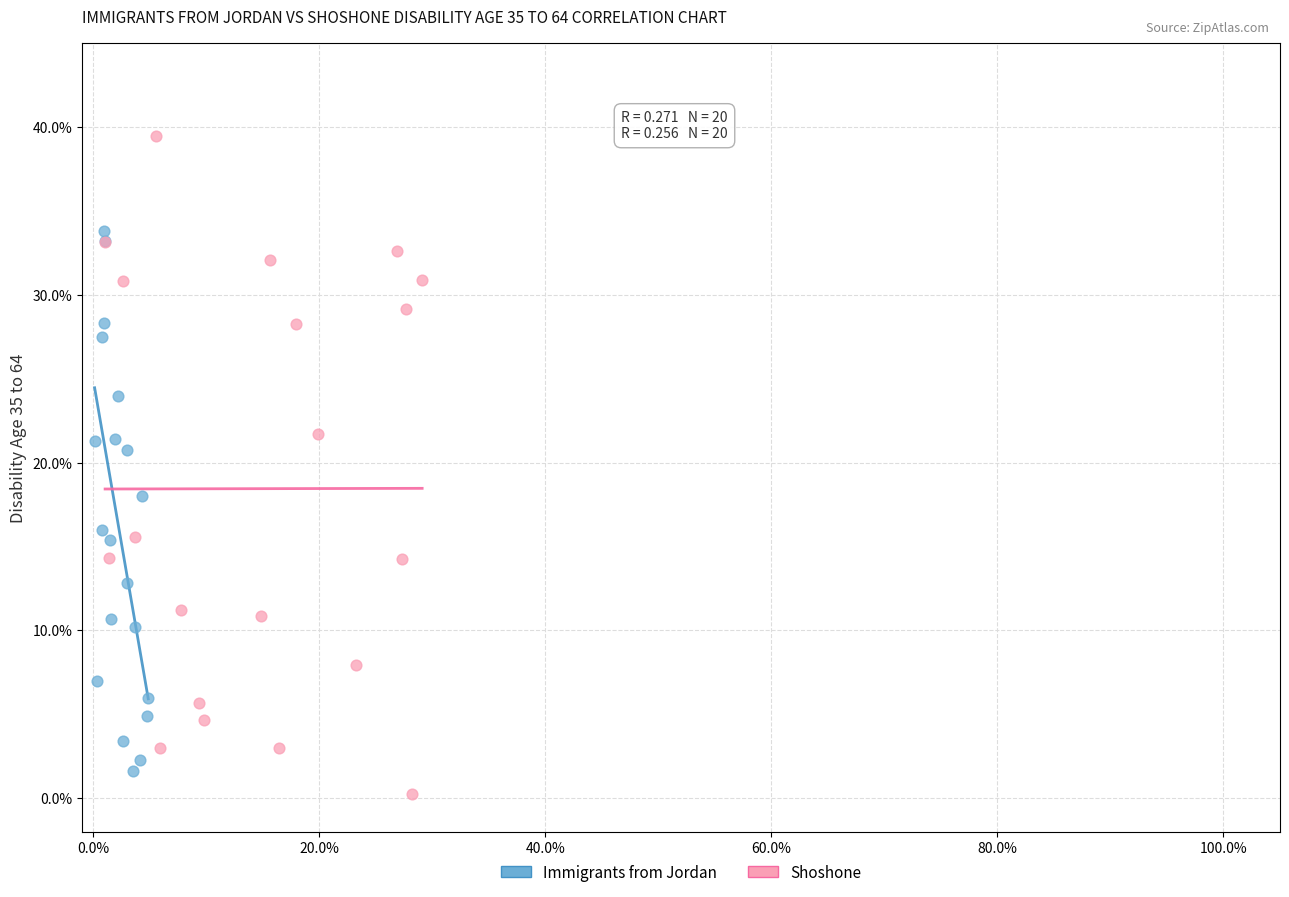

Which series reaches the maximum Y coordinate?

Shoshone